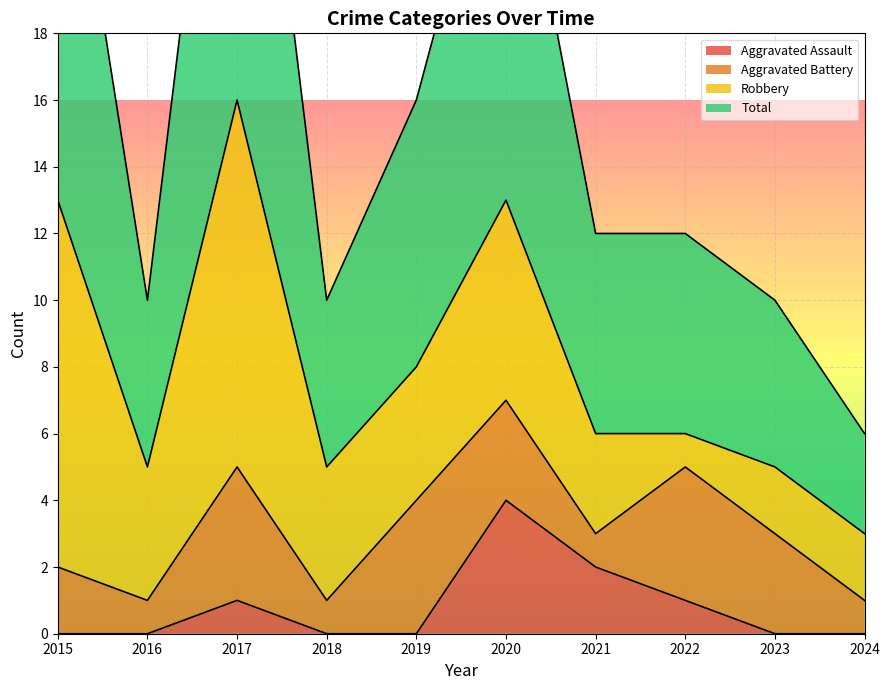

What is the sum of all Total values?

161